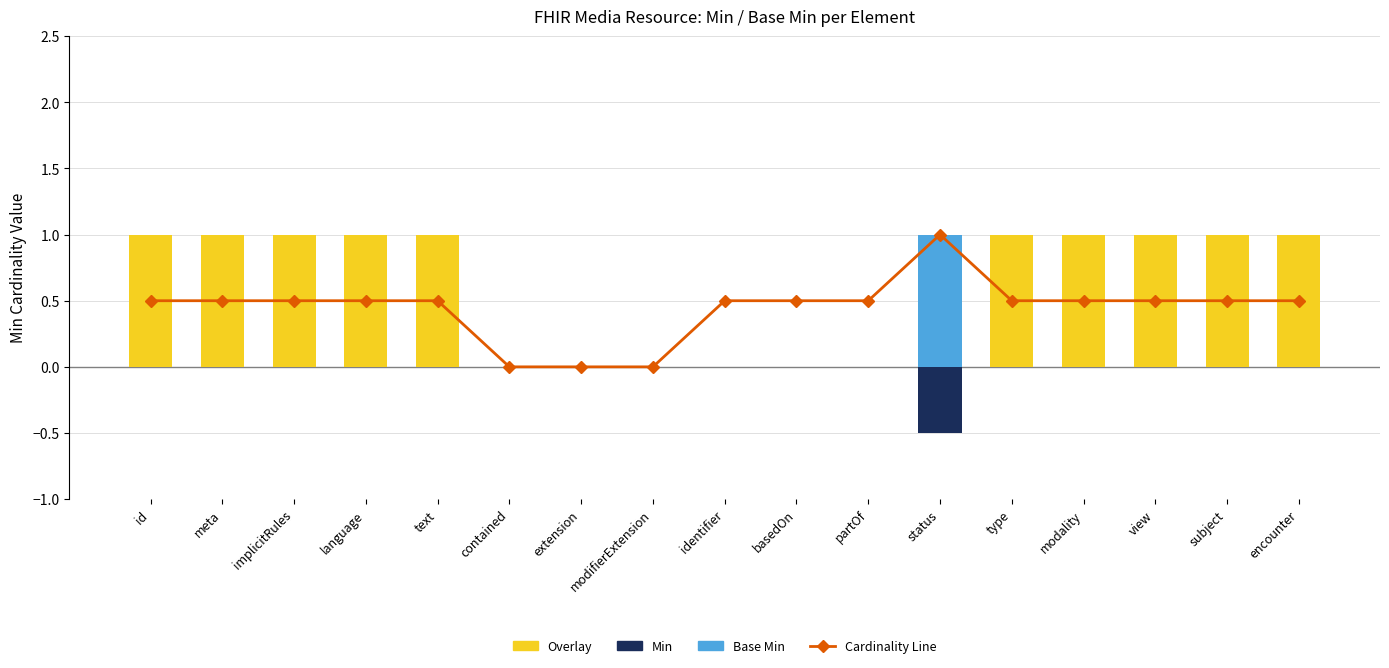

What is the total value across all series at meta?

1.5